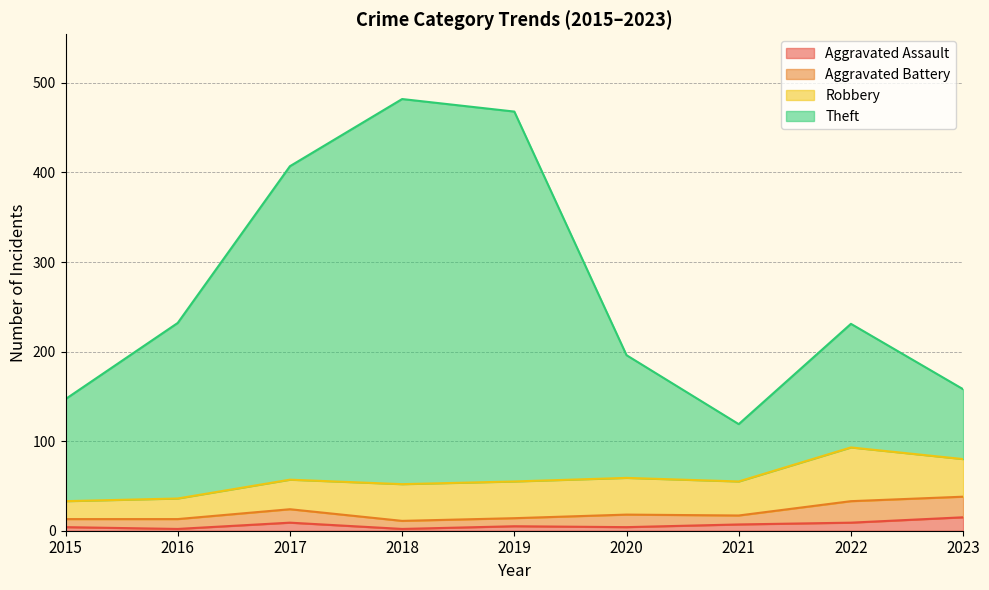

How many data points in Theft are above 231?

4